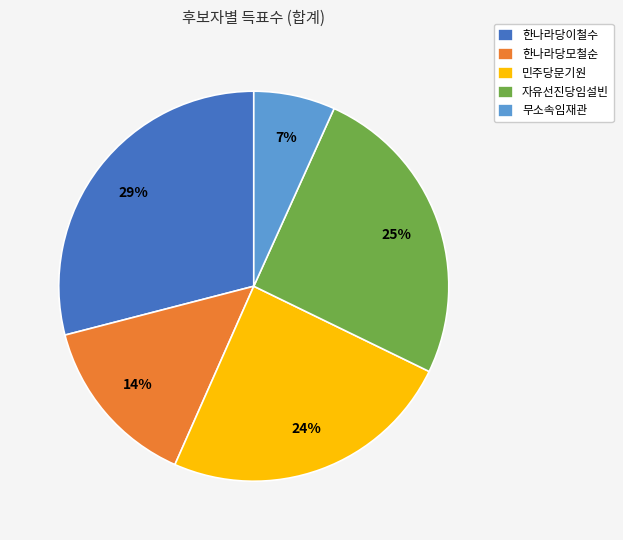

Is there a majority slice in this chart?

No